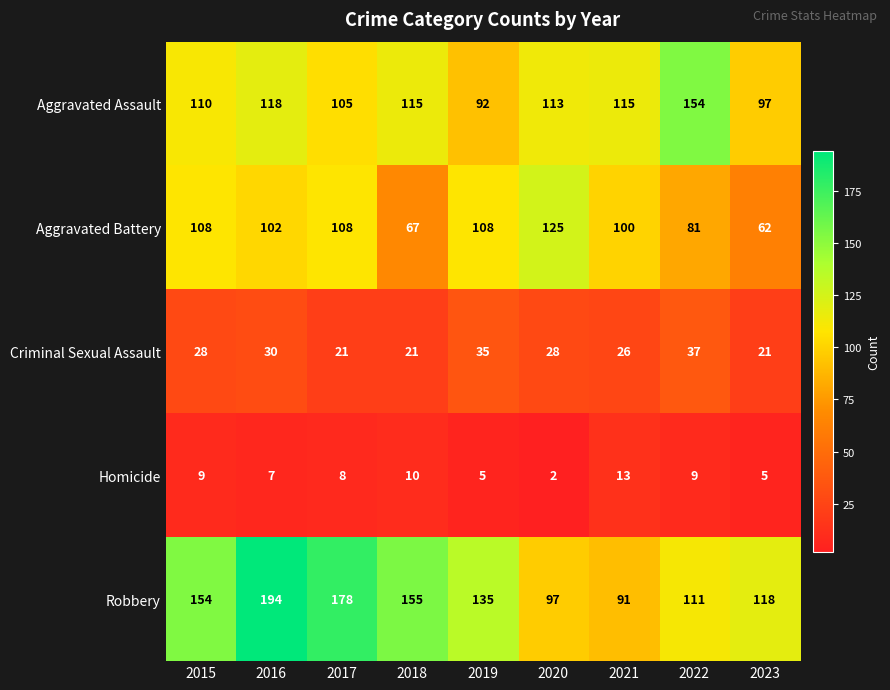

At which label does Homicide first exceed 8?

2015